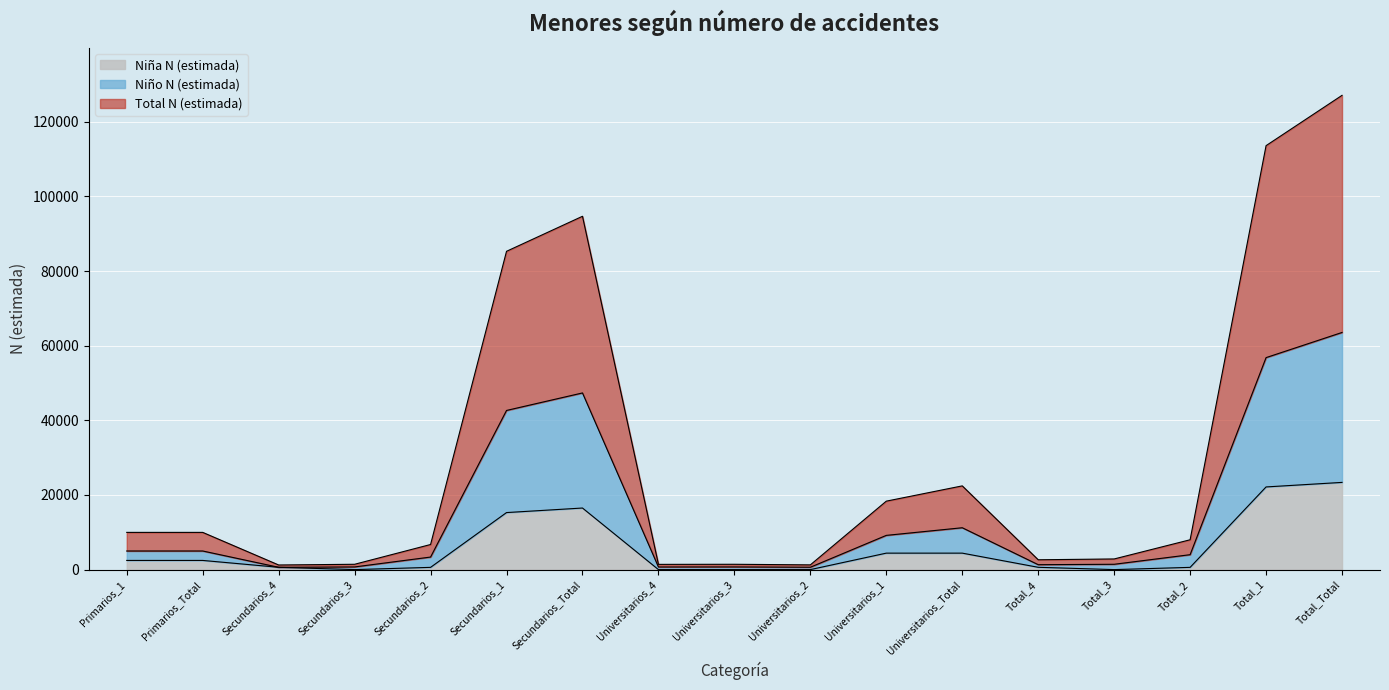

At which label is Niña N (estimada) closest to 11684?

Secundarios_1